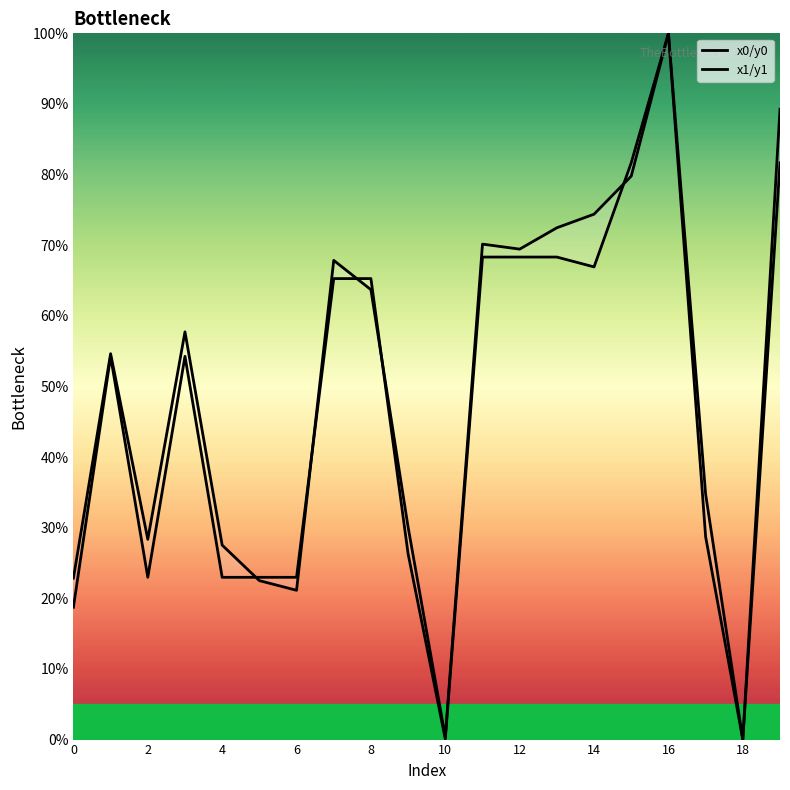

At 0, list the series in order from smallest to largest.

x0/y0, x1/y1